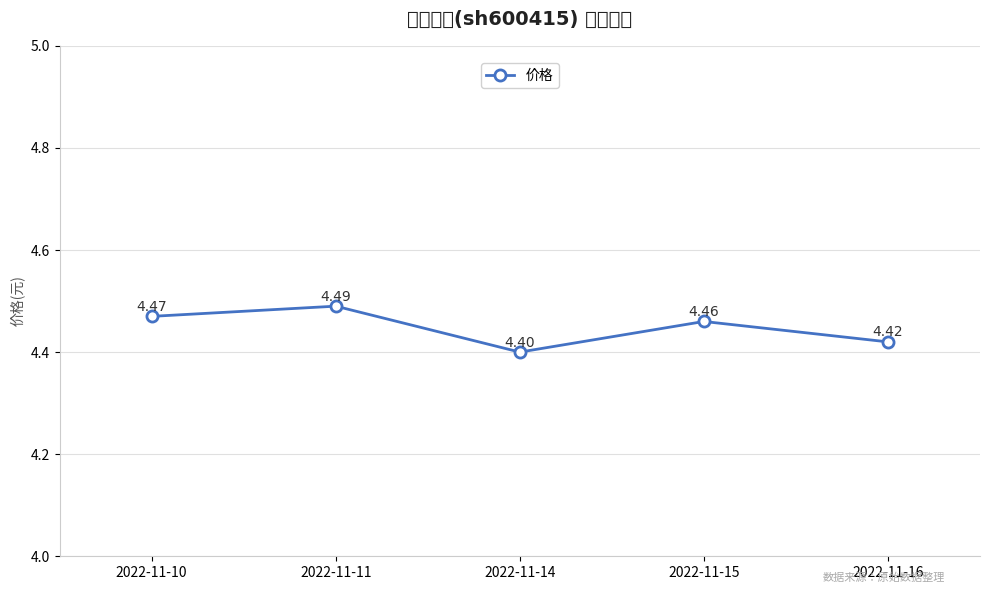

The chart shows a value of 1.5 at 2022-11-14. True or false?

False